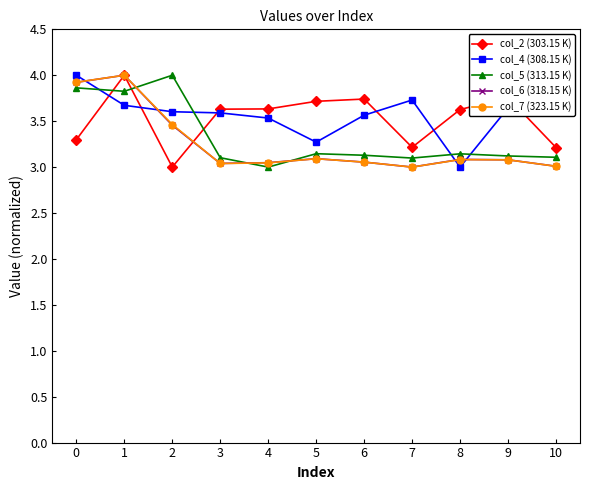

What is the maximum value shown in the chart?

4.0